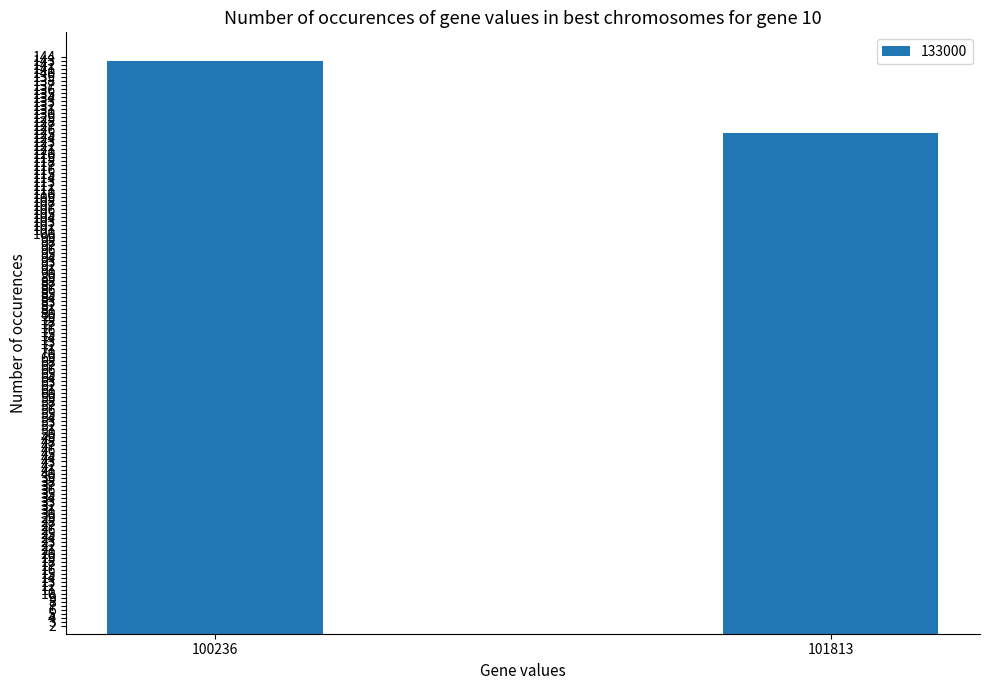

True or false: the data shows 73 at 101813.

False